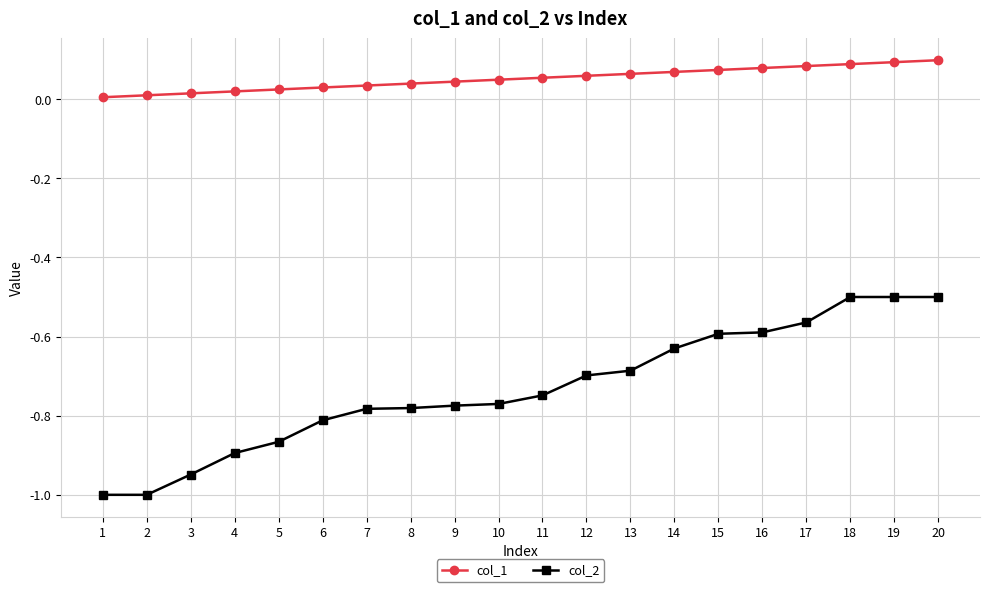

Rank the series at 5 from highest to lowest value.

col_1, col_2